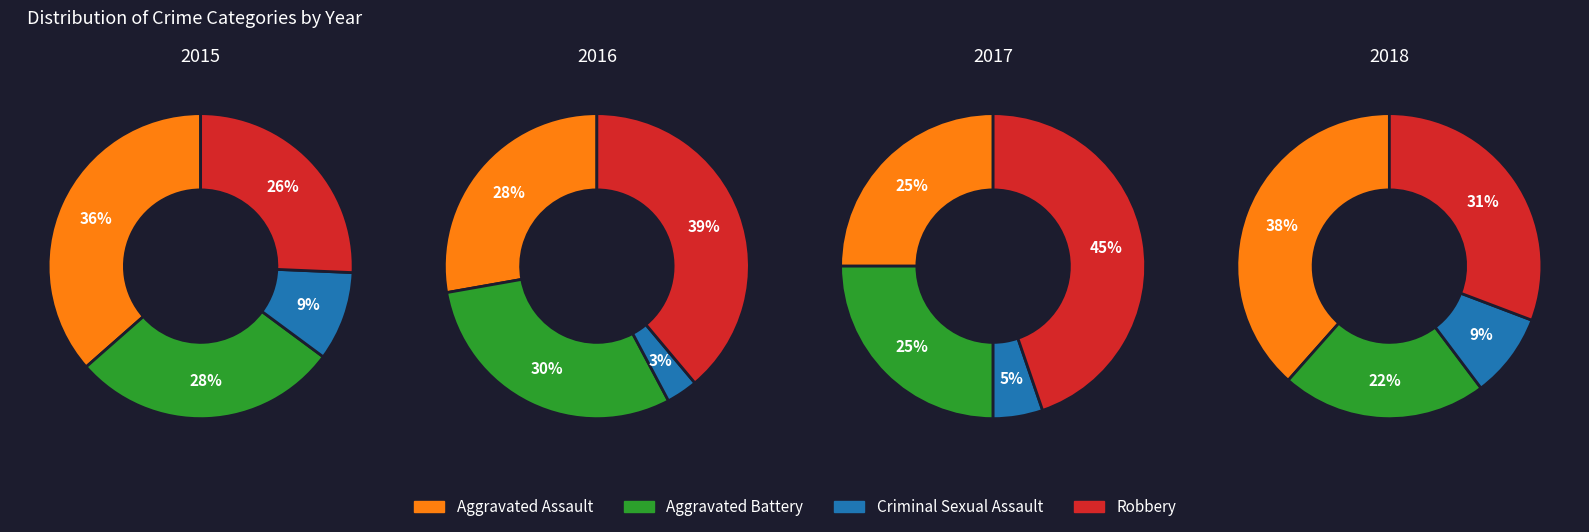

Is there a majority slice in this chart?

No